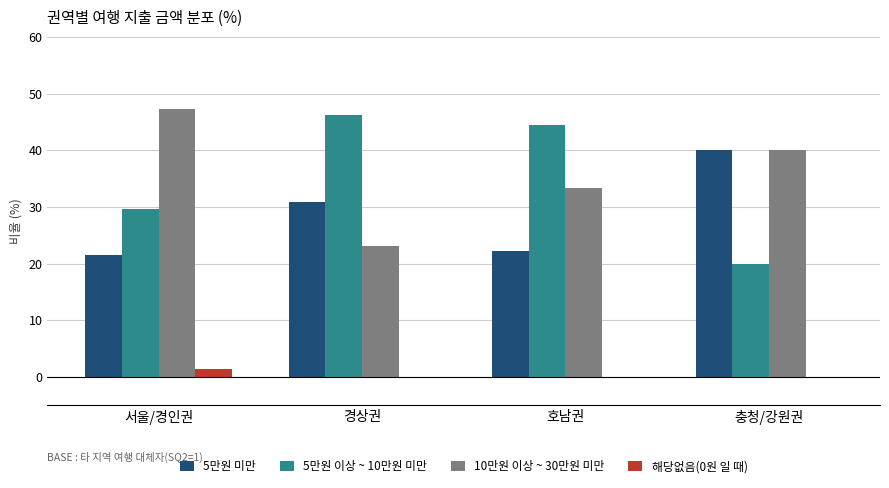

Is the value of 5만원 미만 at 충청/강원권 greater than the value of 10만원 이상 ~ 30만원 미만 at 경상권?

Yes